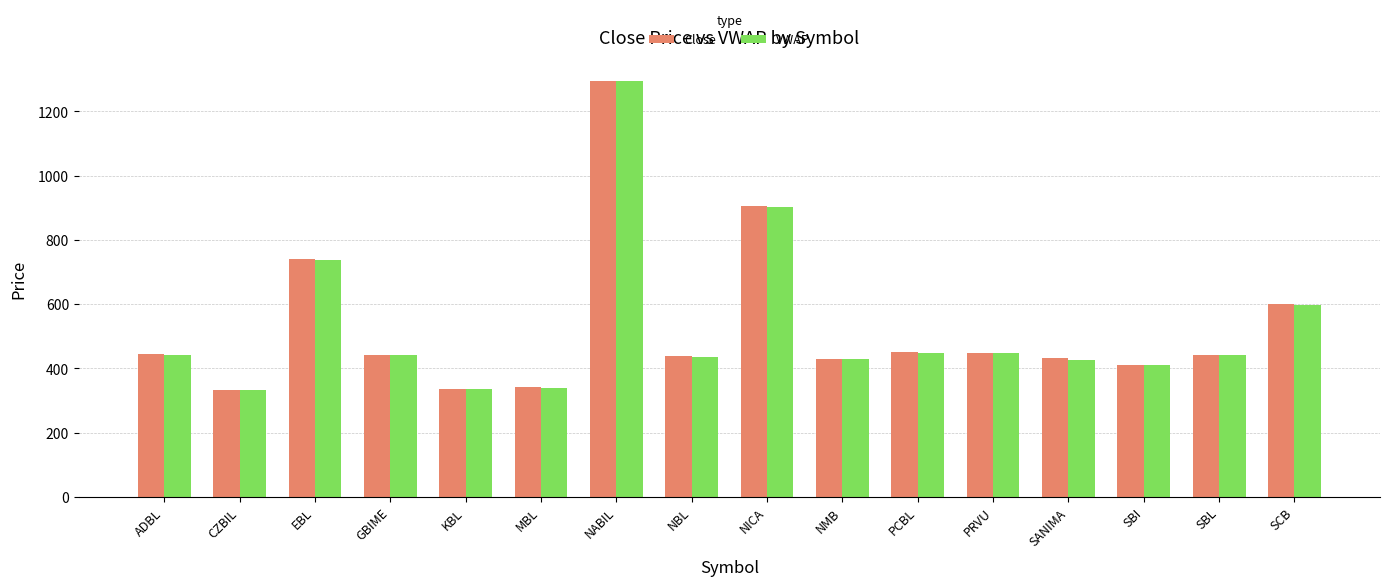

What is the label of the 4th bar from the right?

SANIMA